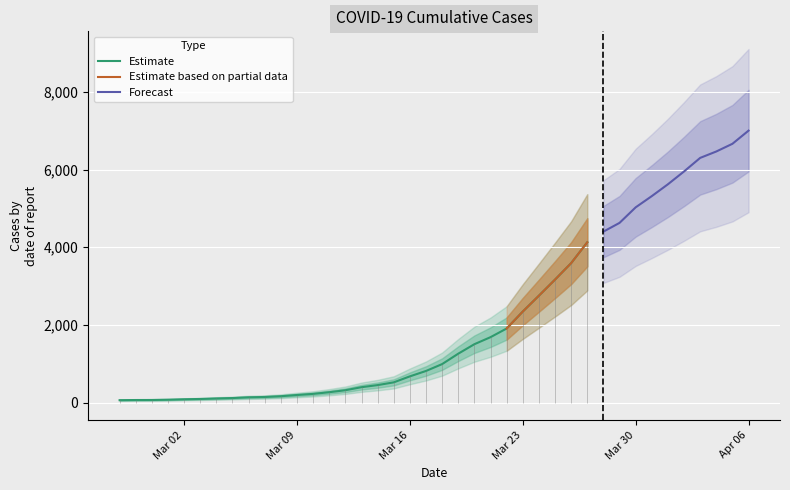

What is the change in value from 2020-03-11 to 2020-03-18?

+724